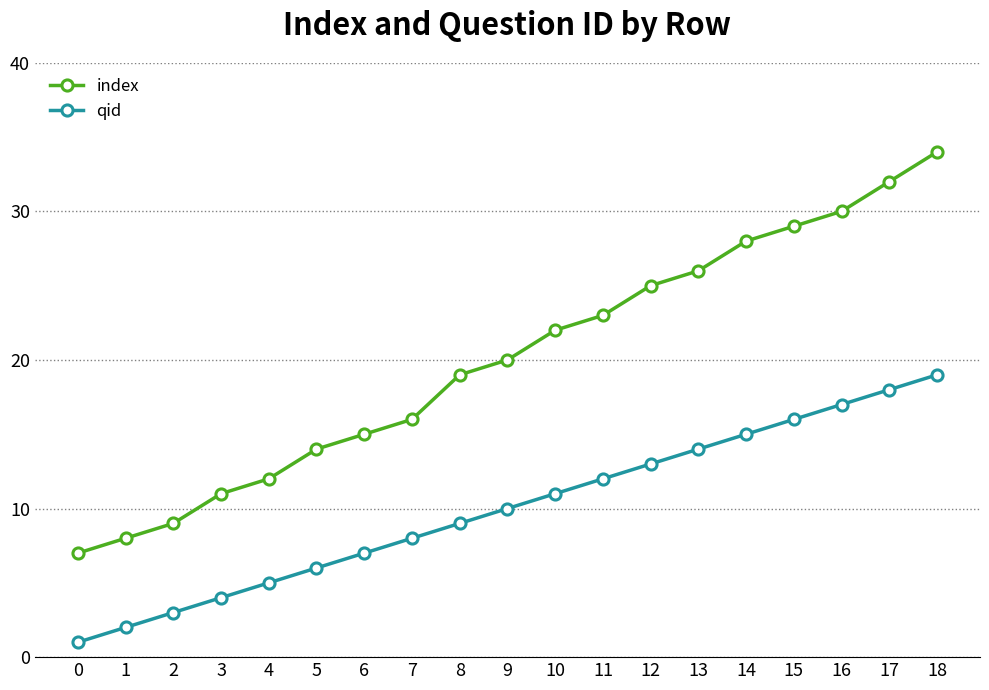

What is the difference between the maximum and minimum values in the index series?

27